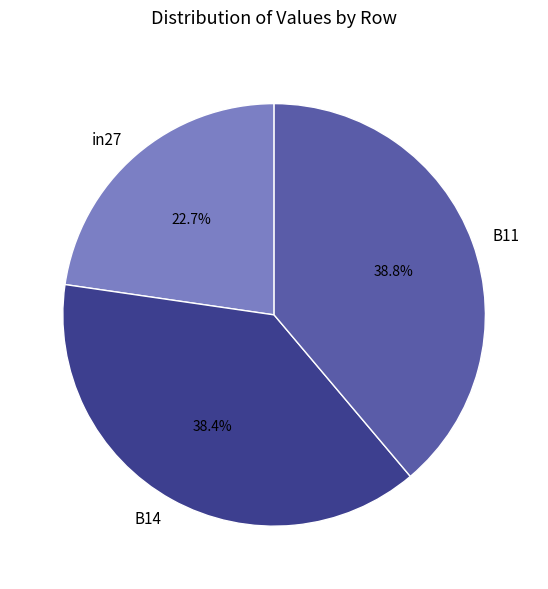

Do B14 and in27 together represent more than half of the pie?

Yes